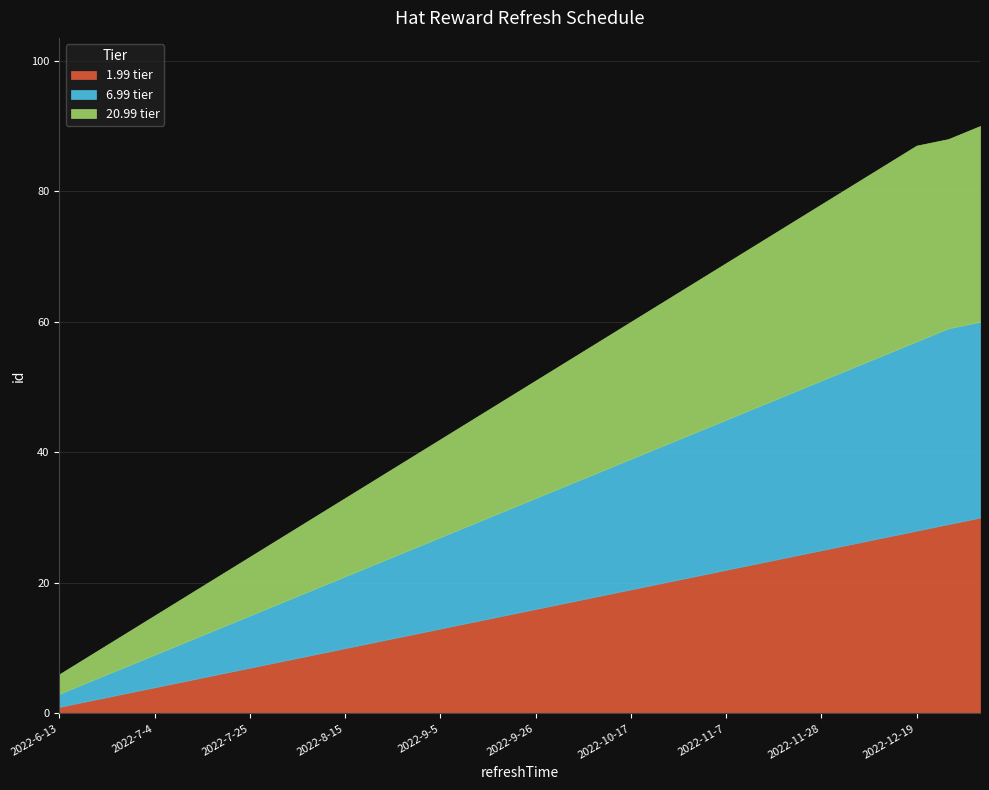

What is the sum of the 6.99 tier values at 2022-10-24 and 2022-10-17?

41